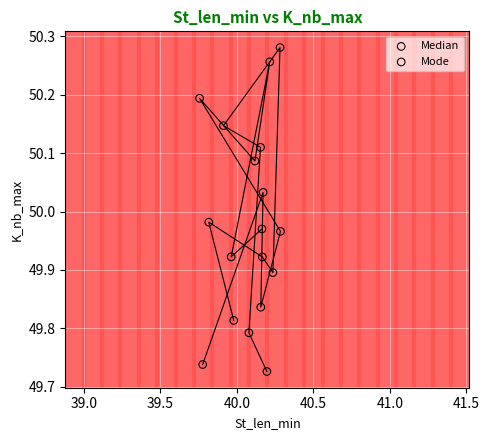

Which series contains the highest Y value?

Mode